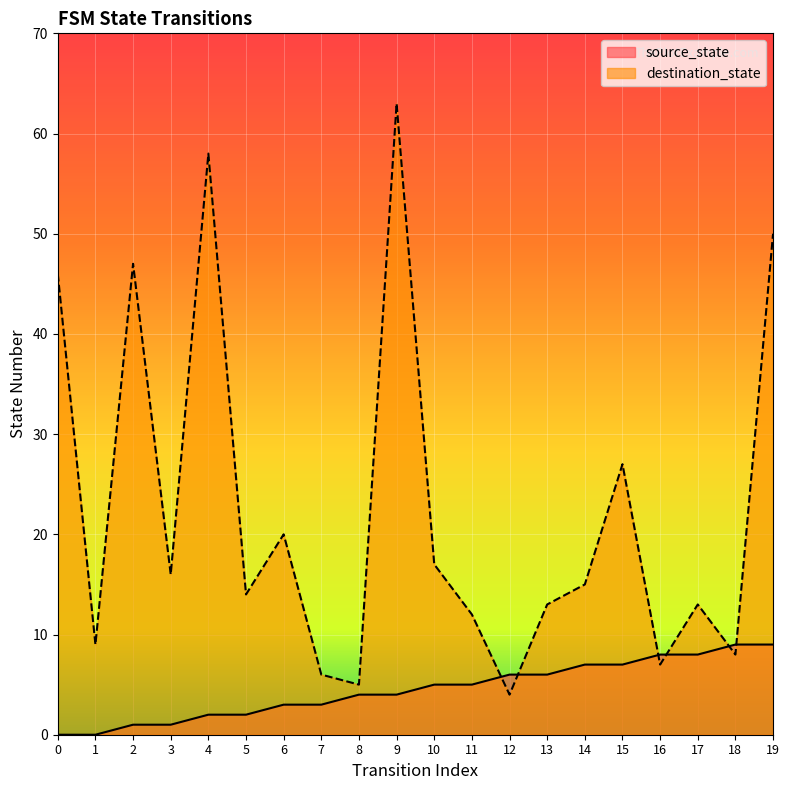

Reading left to right, what are all the values shown in this chart?

source_state: 0=0	1=0	2=1	3=1	4=2	5=2	6=3	7=3	8=4	9=4	10=5	11=5	12=6	13=6	14=7	15=7	16=8	17=8	18=9	19=9
destination_state: 0=46	1=9	2=47	3=16	4=58	5=14	6=20	7=6	8=5	9=63	10=17	11=12	12=4	13=13	14=15	15=27	16=7	17=13	18=8	19=50